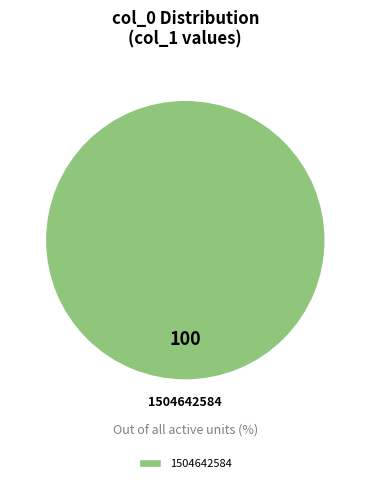

Does any single category account for the majority?

Yes